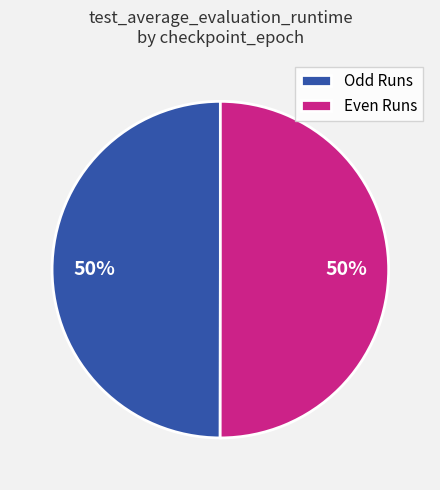

True or false: Even Runs accounts for 50% of the total.

True